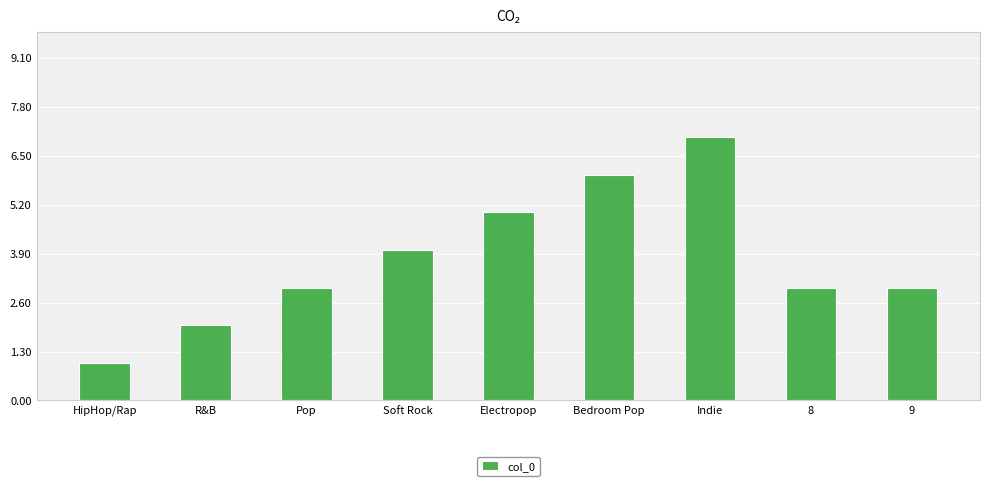

Reading right to left, transcribe all the data shown in this chart.

3	3	7	6	5	4	3	2	1